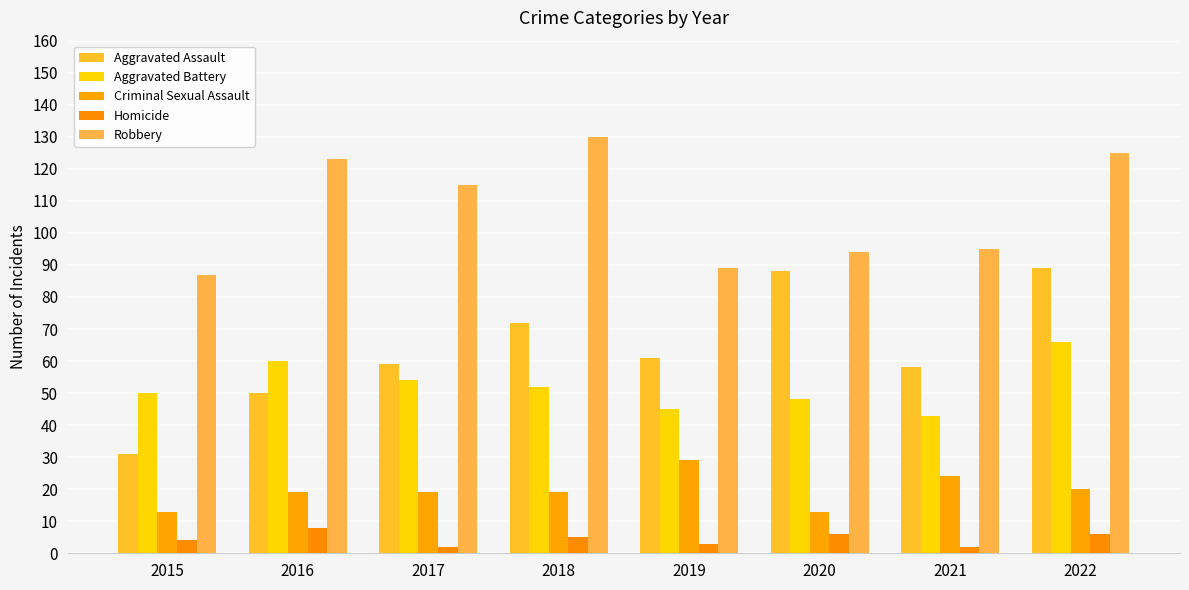

Which series has the largest total across all categories?

Robbery